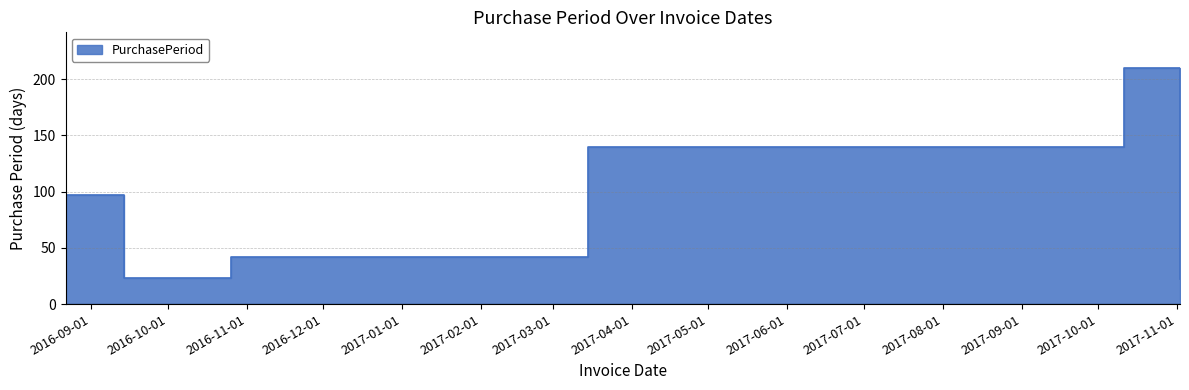

What is the label of the 6th point from the right?

2016-08-22